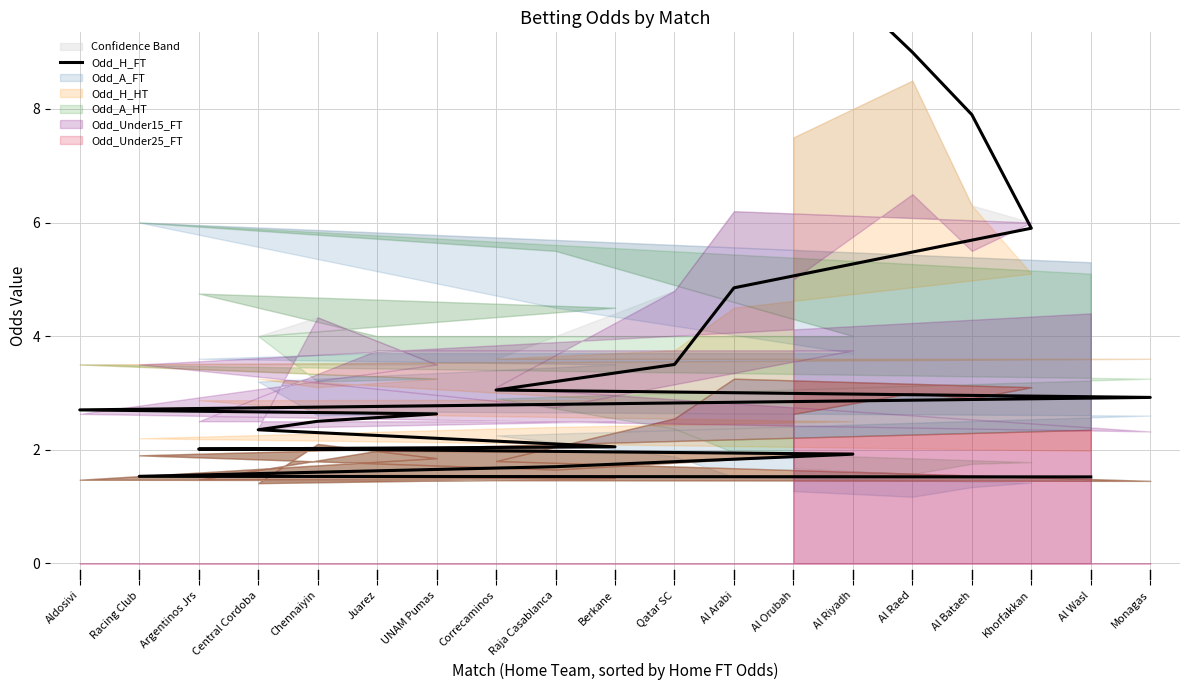

How many lines are shown in the chart?

1